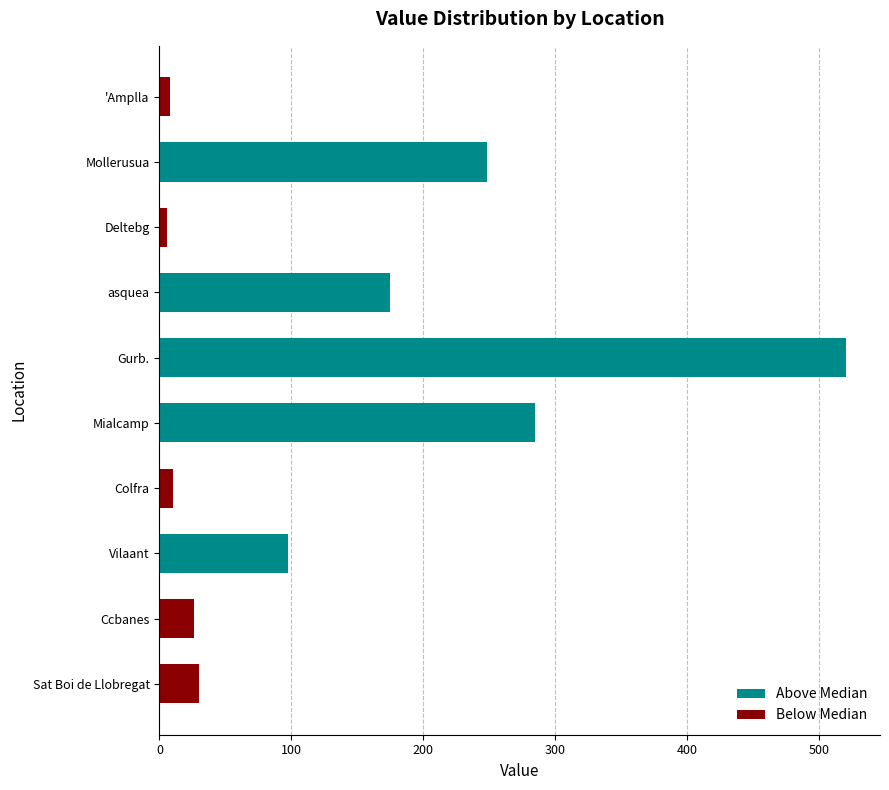

How many values in the Below Median series exceed 9?

3